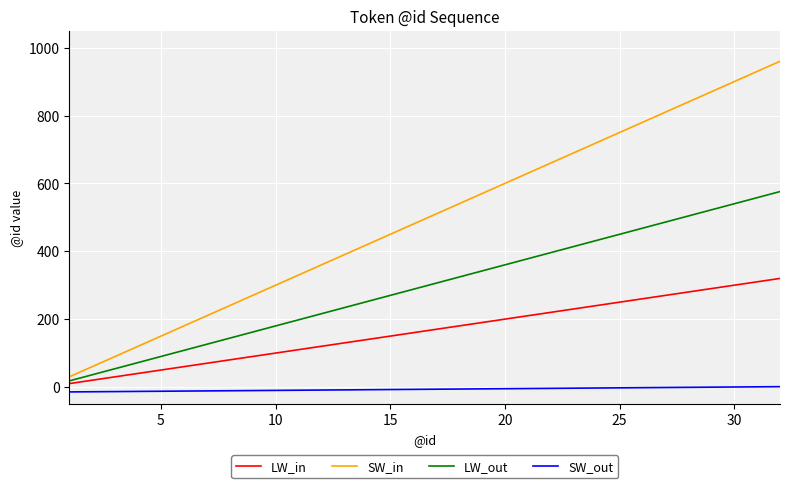

Which series has the widest spread of values?

SW_in